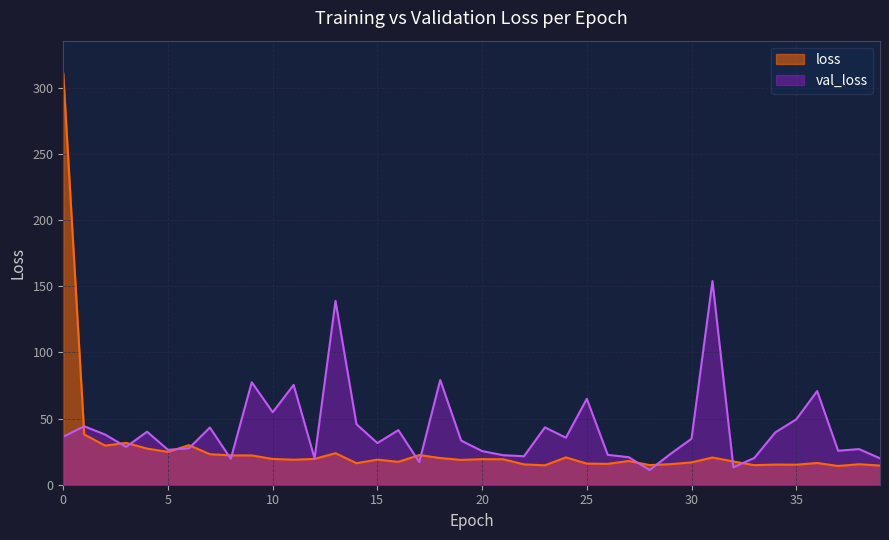

Reading right to left, transcribe all the data shown in this chart.

loss: 14.5	15.5	14.2	16.4	15.1	15.2	14.8	17.6	20.6	16.9	15.5	14.8	17.9	15.8	16.0	20.6	14.7	15.4	19.2	19.3	18.7	20.1	22.4	17.3	18.9	16.3	23.8	19.5	18.9	19.5	22.1	22.1	23.0	29.9	24.8	27.3	31.6	29.5	38.0	310.6
val_loss: 19.9	26.9	25.7	70.7	49.3	39.5	20.2	13.1	153.8	34.7	23.3	11.1	20.8	22.6	64.9	35.5	43.3	21.5	22.3	25.4	33.3	79.1	17.1	41.2	31.5	45.7	138.8	19.9	75.4	54.8	77.4	19.6	43.2	27.5	26.4	40.0	28.5	37.9	44.1	36.3